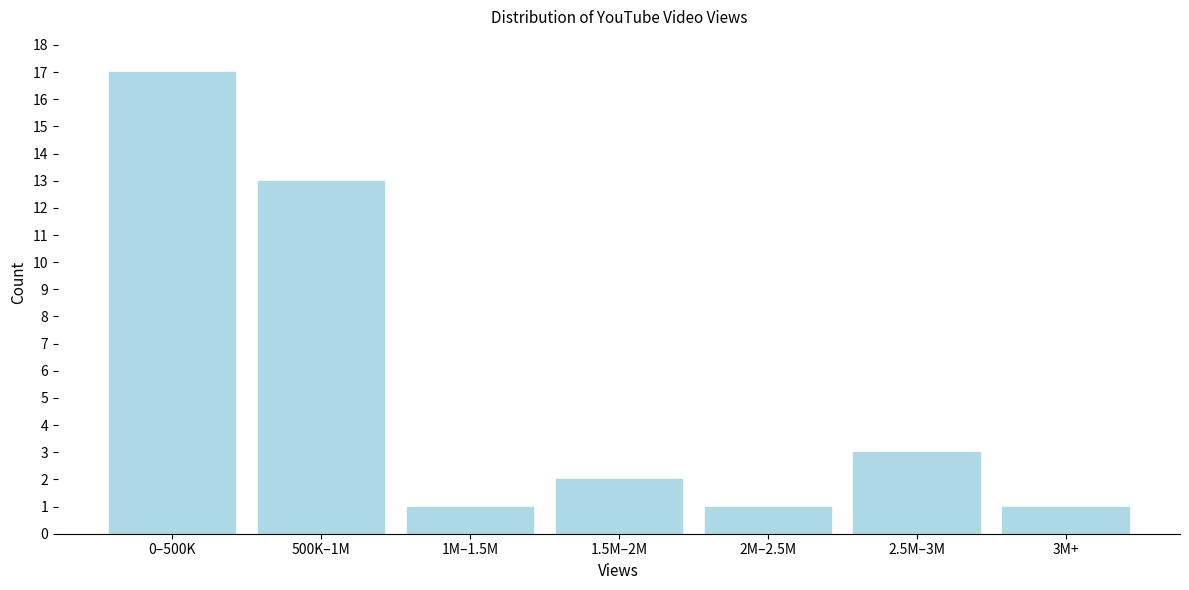

Reading left to right, list all the values displayed in this chart.

17	13	1	2	1	3	1